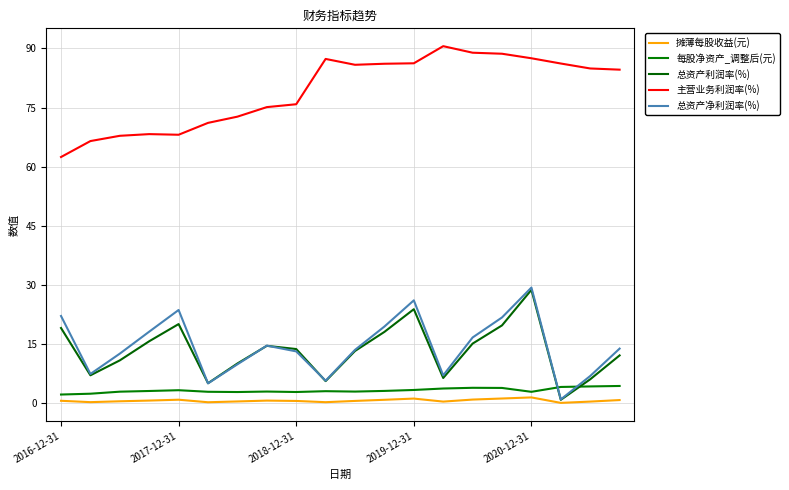

What are all the series names shown in the legend?

摊薄每股收益(元), 每股净资产_调整后(元), 总资产利润率(%), 主营业务利润率(%), 总资产净利润率(%)